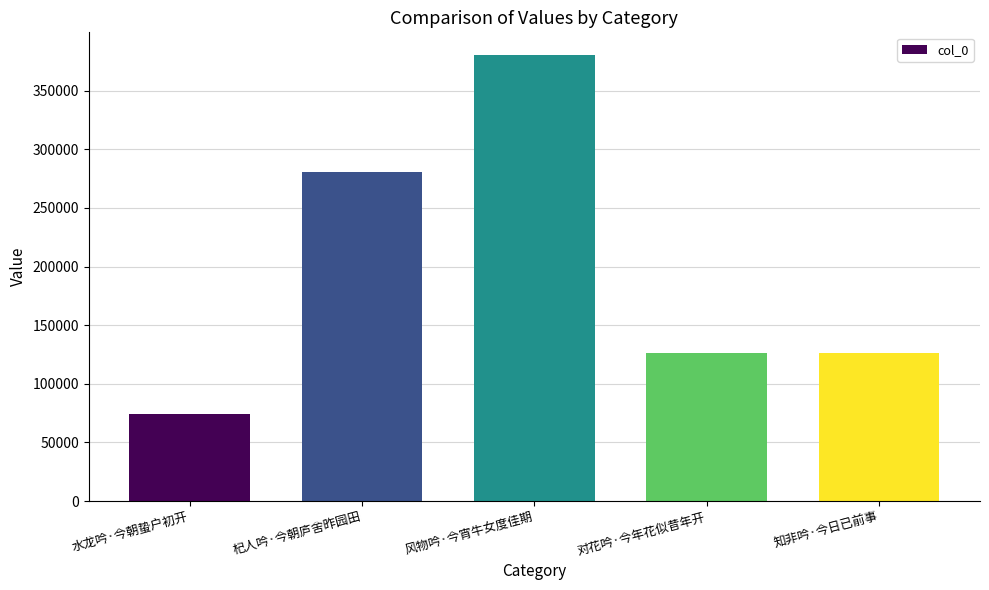

What is the difference between the values at 风物吟·今宵牛女度佳期 and 杞人吟·今朝庐舍昨园田?

100346